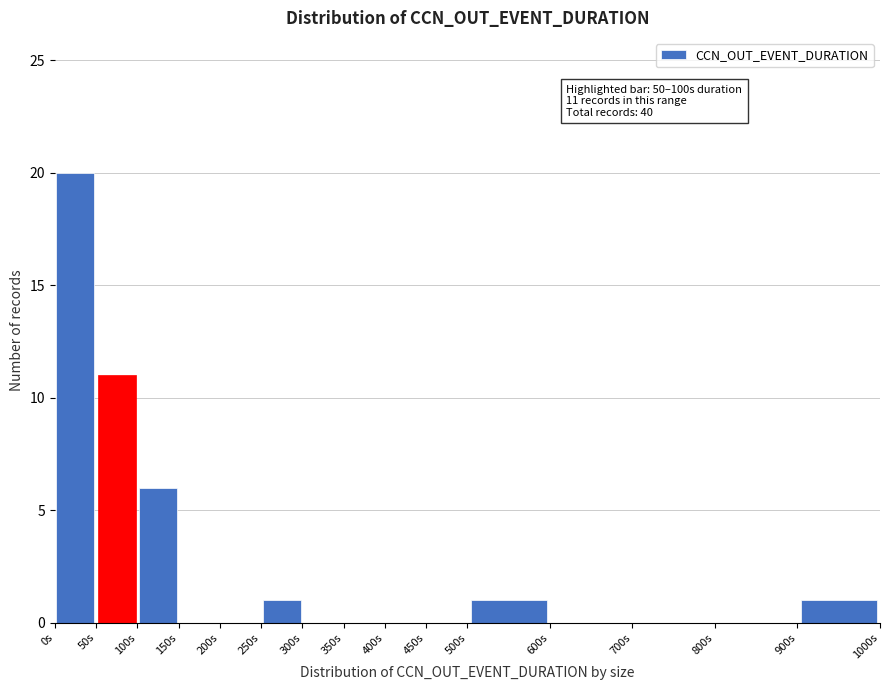

Over which range of the x-axis is the bar tallest?

0 to 50